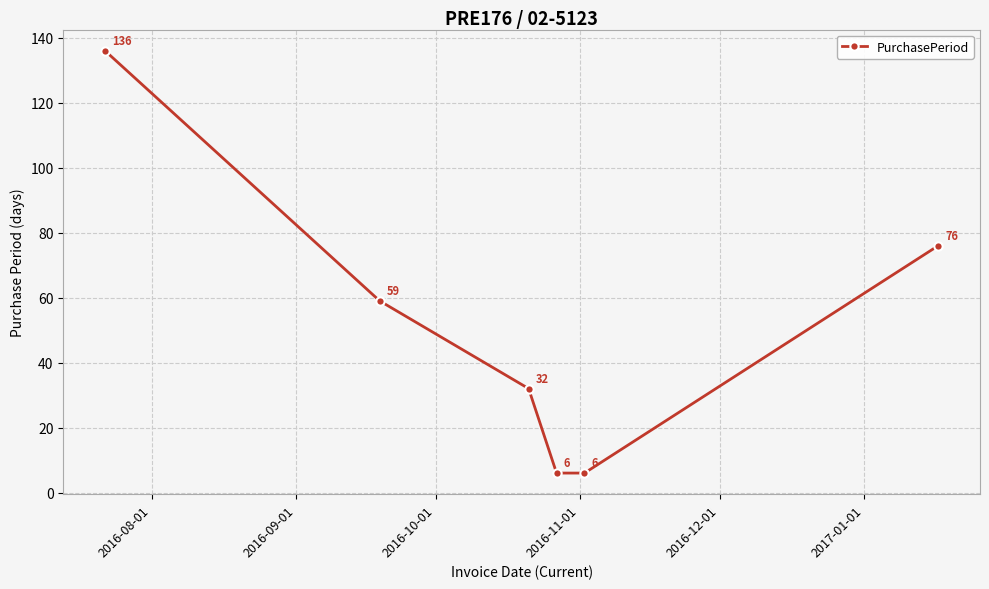

How many values are between 6 and 76?

5